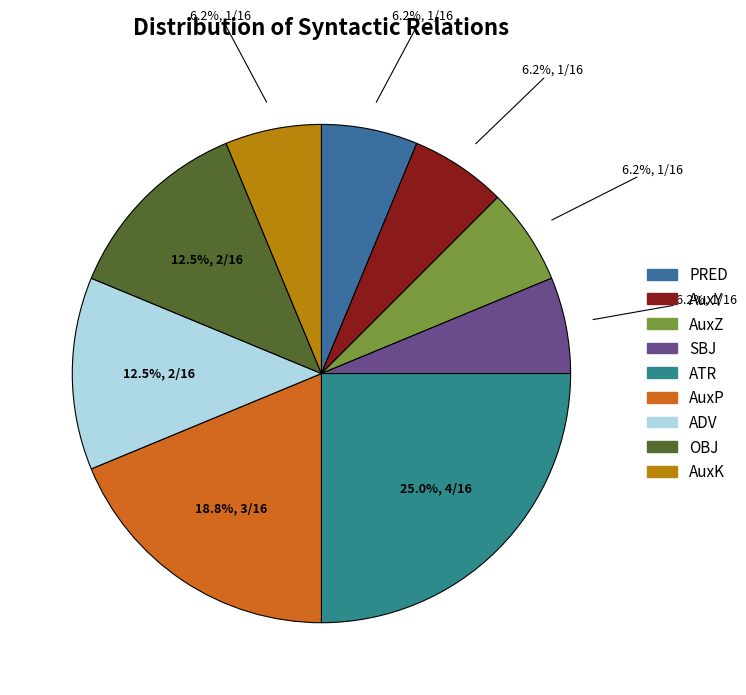

Which slice is the smallest?

PRED